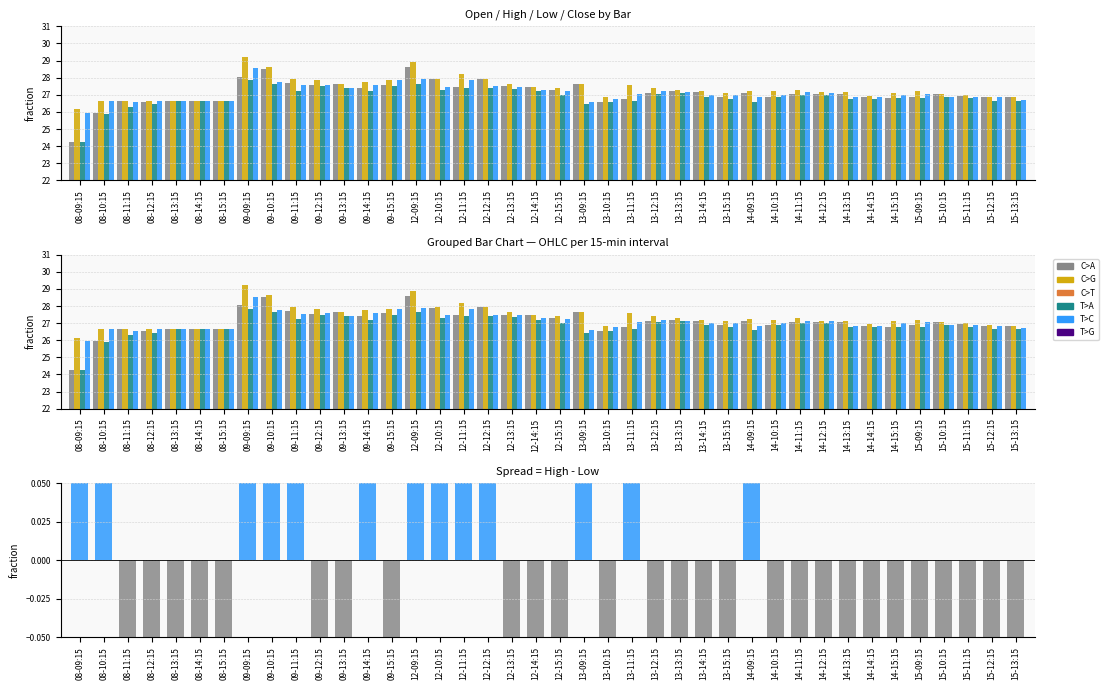

Reading left to right, list all the values displayed in this chart.

Open: 24.2	25.9	26.6	26.6	26.6	26.6	26.6	28.1	28.5	27.7	27.6	27.6	27.4	27.6	28.6	27.9	27.4	27.9	27.5	27.4	27.3	27.6	26.6	26.8	27.1	27.2	27.1	26.9	27.1	26.9	27.1	27.1	27.1	26.9	26.8	26.9	27.1	26.9	26.9	26.9
High: 26.1	26.6	26.6	26.6	26.6	26.6	26.6	29.2	28.6	27.9	27.9	27.6	27.8	27.9	28.9	27.9	28.2	27.9	27.6	27.4	27.4	27.6	26.9	27.6	27.4	27.3	27.2	27.1	27.2	27.2	27.3	27.1	27.1	26.9	27.1	27.2	27.1	27.0	26.9	26.9
Low: 24.2	25.9	26.3	26.4	26.6	26.6	26.6	27.9	27.6	27.2	27.5	27.4	27.2	27.5	27.6	27.3	27.4	27.4	27.4	27.2	27.0	26.4	26.6	26.6	27.1	27.1	26.9	26.8	26.6	26.9	27.0	27.0	26.8	26.8	26.8	26.8	26.9	26.8	26.6	26.6
Close: 25.9	26.6	26.6	26.6	26.6	26.6	26.6	28.6	27.8	27.6	27.6	27.4	27.6	27.9	27.9	27.4	27.9	27.5	27.4	27.3	27.2	26.6	26.8	27.1	27.2	27.1	27.0	27.0	26.9	27.0	27.1	27.1	26.9	26.9	27.0	27.1	26.9	26.9	26.9	26.7
Spread (pos): 1.4	0.3	0.0	0.0	0.0	0.0	0.0	0.9	0.5	0.2	0.0	0.0	0.1	0.0	0.8	0.2	0.3	0.1	0.0	0.0	0.0	0.7	0.0	0.5	0.0	0.0	0.0	0.0	0.2	0.0	0.0	0.0	0.0	0.0	0.0	0.0	0.0	0.0	0.0	0.0
Spread (neg): 0.0	0.0	-0.1	-0.3	-0.5	-0.5	-0.5	0.0	0.0	0.0	-0.1	-0.2	0.0	-0.1	0.0	0.0	0.0	0.0	-0.2	-0.2	-0.1	0.0	-0.2	0.0	-0.1	-0.3	-0.2	-0.1	0.0	-0.2	-0.2	-0.3	-0.1	-0.3	-0.2	-0.1	-0.3	-0.3	-0.2	-0.3